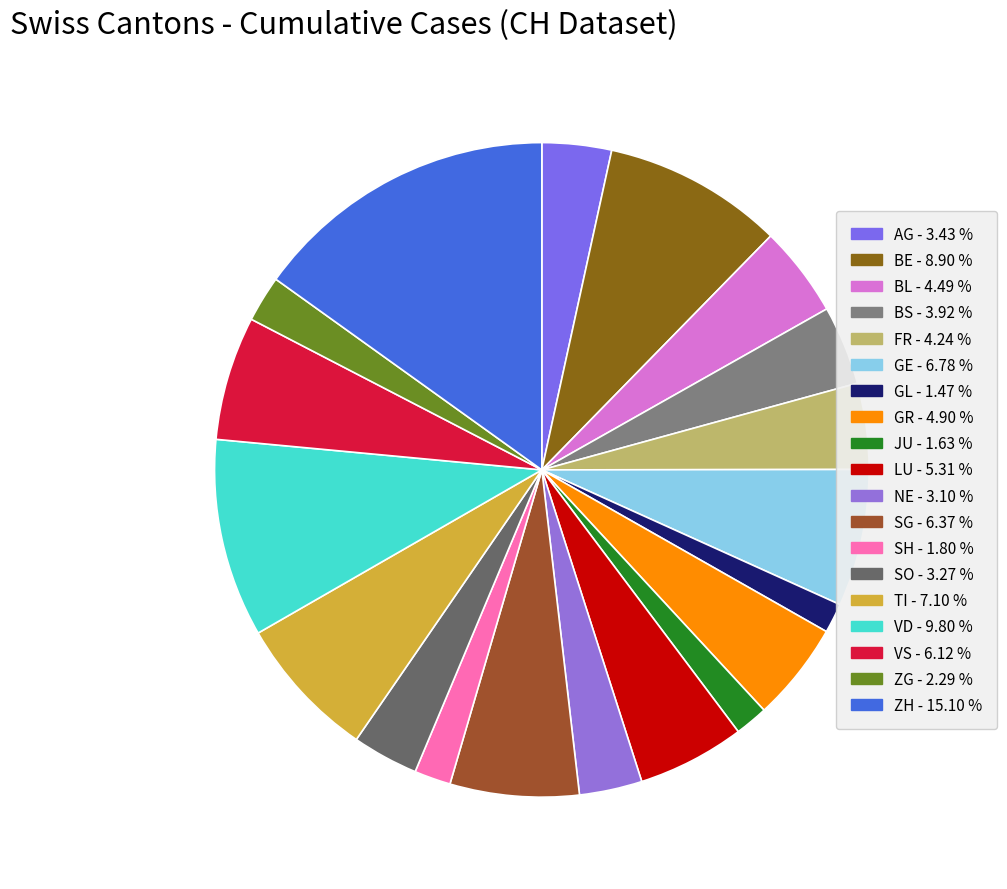

Combined, what portion of the pie is SG and AG?

9.8%